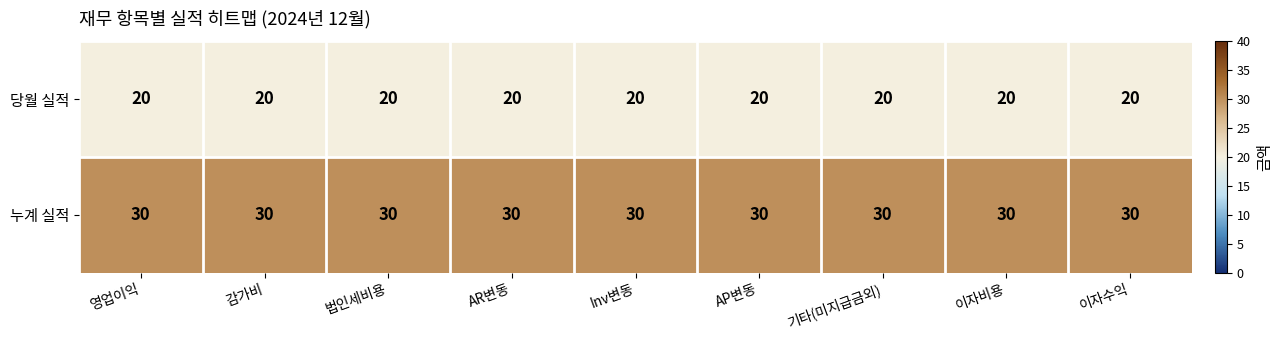

Which series has the largest total across all categories?

누계 실적